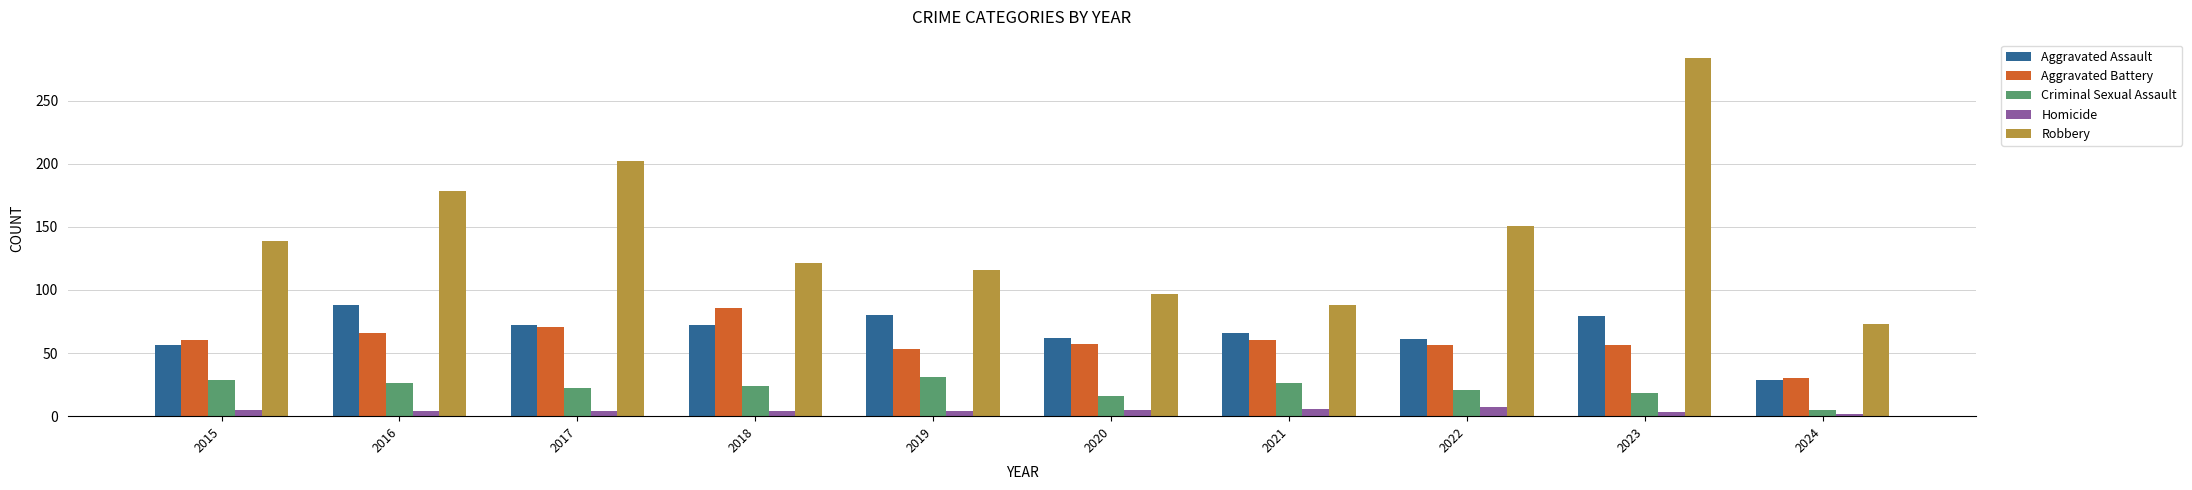

Where does the Aggravated Assault series first go above 72?

2016